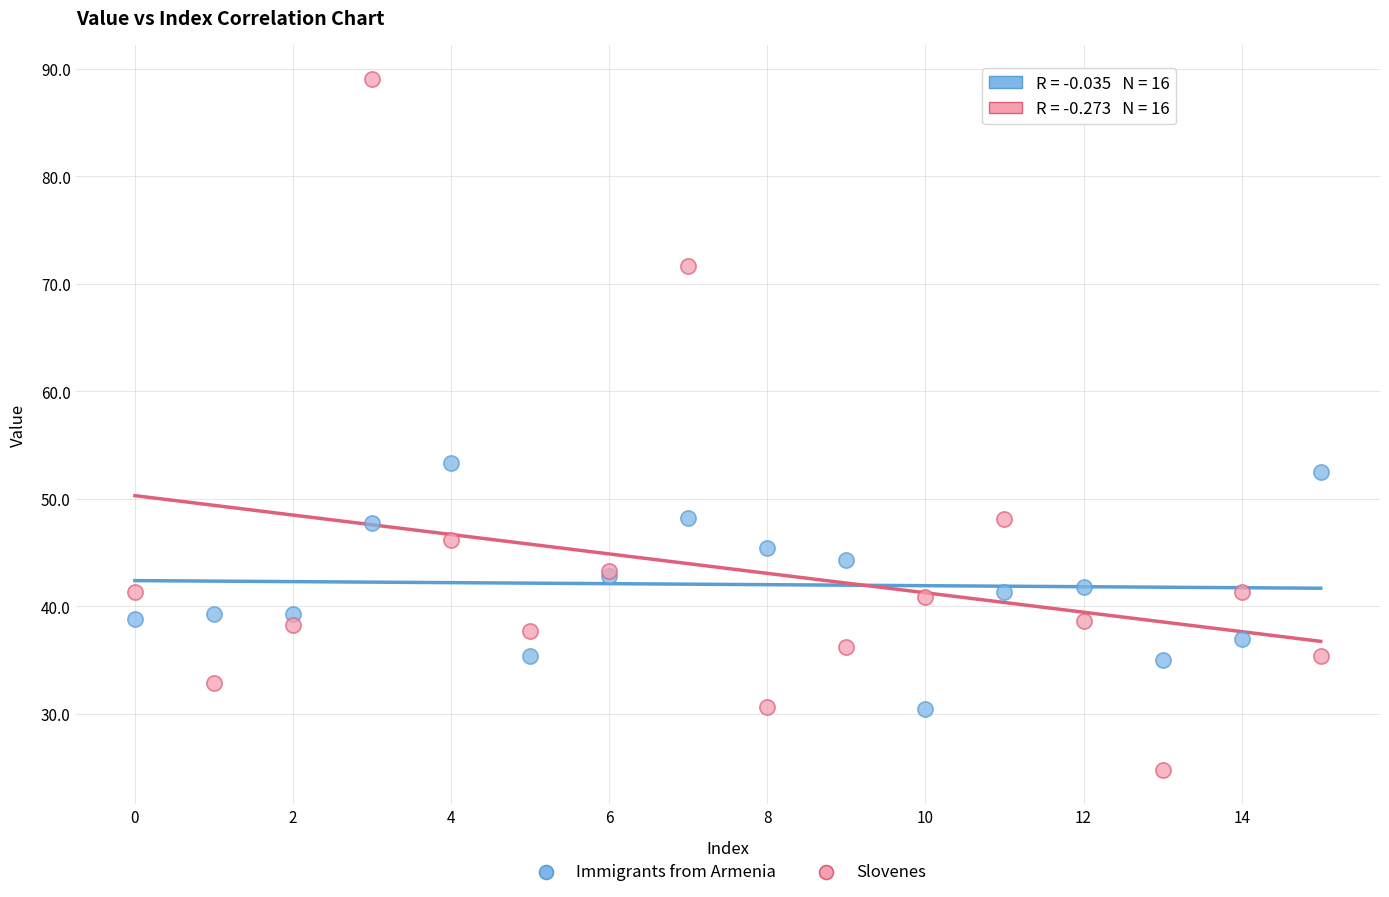

What are all the series names shown in the legend?

Immigrants from Armenia, Slovenes